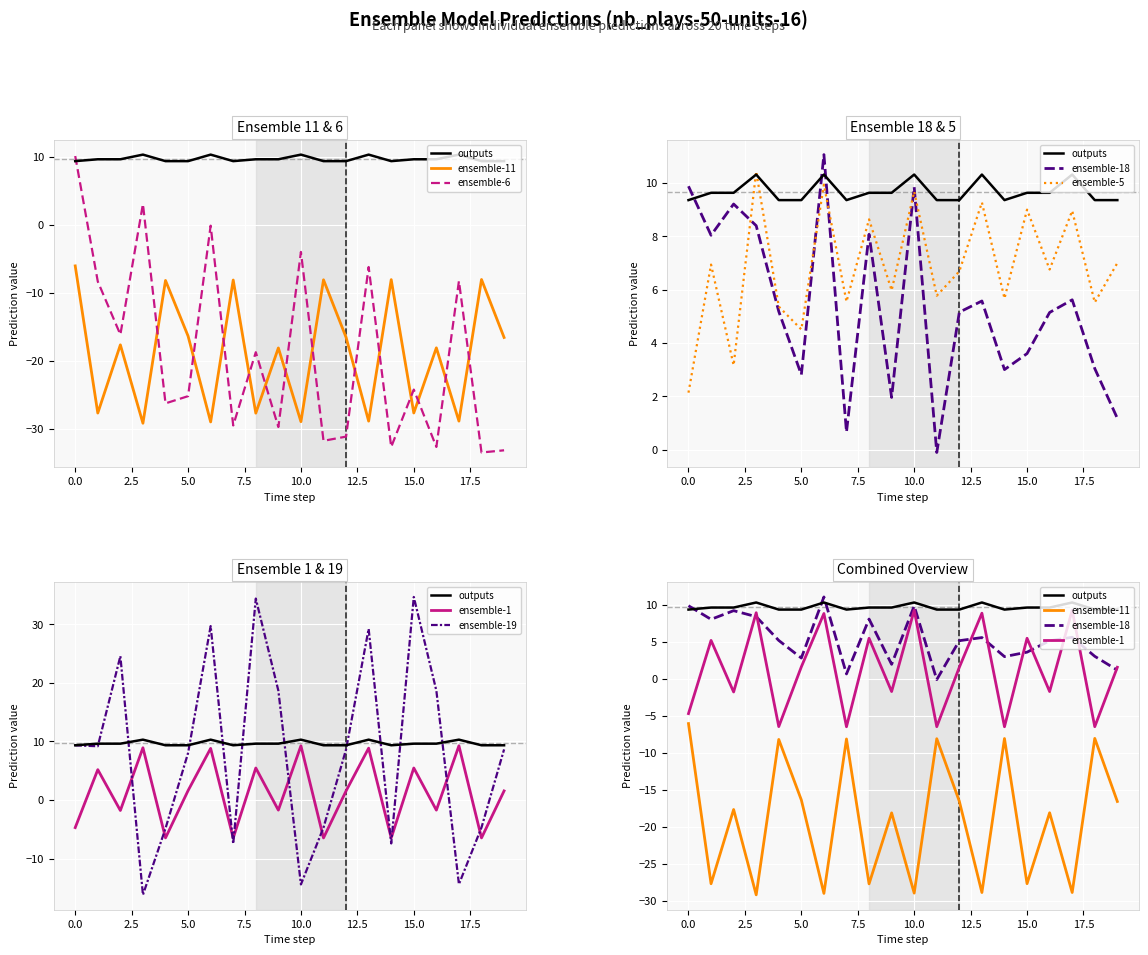

What is the lowest value of the ensemble-11 series?

-29.2